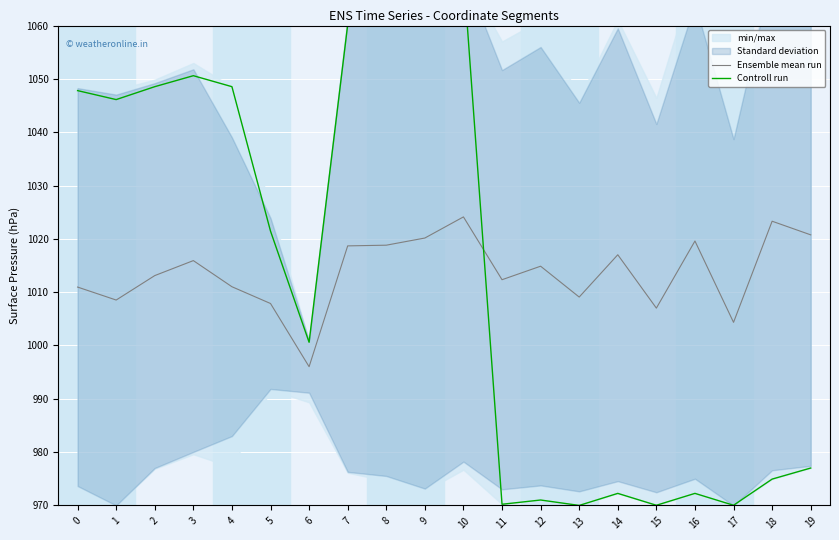

Where do Ensemble mean run and Controll run first cross each other?

10 and 11